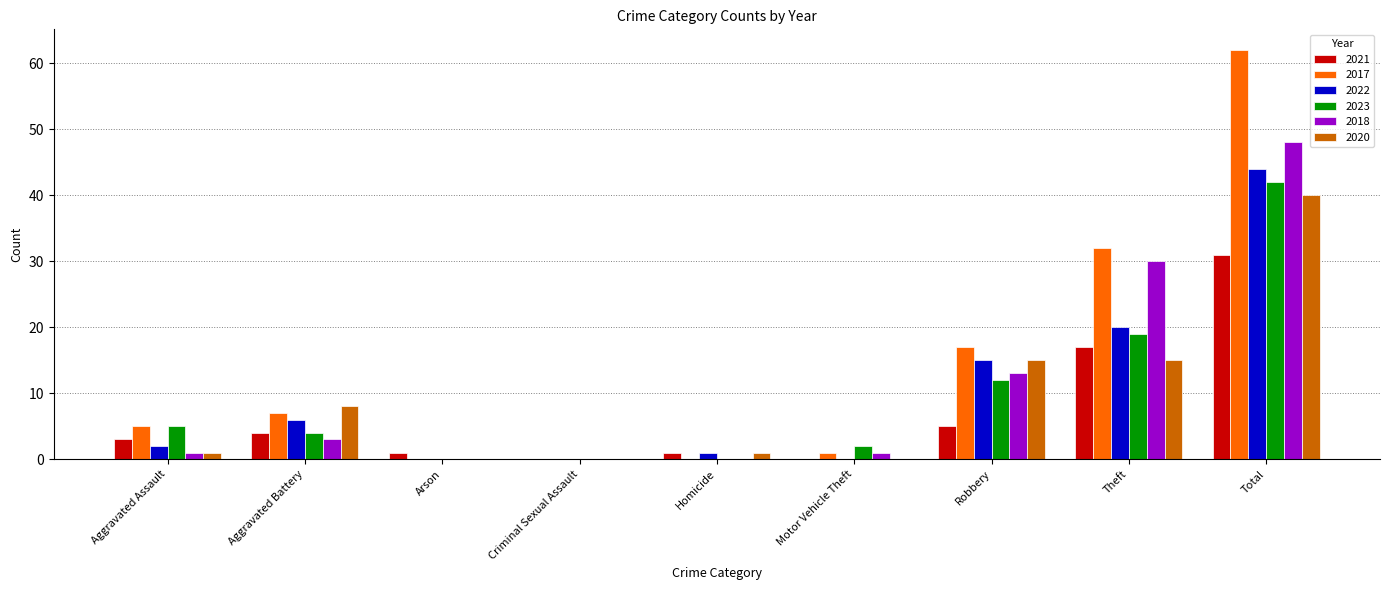

Reading left to right, transcribe all the data shown in this chart.

2021: Aggravated Assault=3	Aggravated Battery=4	Arson=1	Criminal Sexual Assault=0	Homicide=1	Motor Vehicle Theft=0	Robbery=5	Theft=17	Total=31
2017: Aggravated Assault=5	Aggravated Battery=7	Arson=0	Criminal Sexual Assault=0	Homicide=0	Motor Vehicle Theft=1	Robbery=17	Theft=32	Total=62
2022: Aggravated Assault=2	Aggravated Battery=6	Arson=0	Criminal Sexual Assault=0	Homicide=1	Motor Vehicle Theft=0	Robbery=15	Theft=20	Total=44
2023: Aggravated Assault=5	Aggravated Battery=4	Arson=0	Criminal Sexual Assault=0	Homicide=0	Motor Vehicle Theft=2	Robbery=12	Theft=19	Total=42
2018: Aggravated Assault=1	Aggravated Battery=3	Arson=0	Criminal Sexual Assault=0	Homicide=0	Motor Vehicle Theft=1	Robbery=13	Theft=30	Total=48
2020: Aggravated Assault=1	Aggravated Battery=8	Arson=0	Criminal Sexual Assault=0	Homicide=1	Motor Vehicle Theft=0	Robbery=15	Theft=15	Total=40